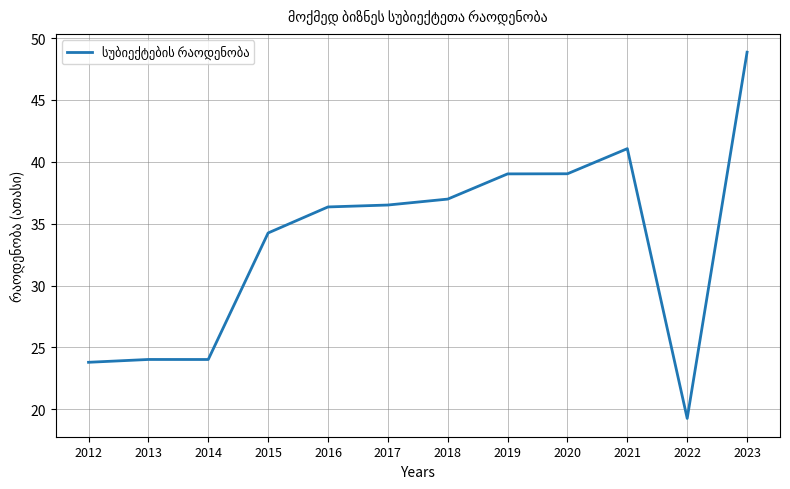

What is the sum of the values at 2023 and 2013?

72.9